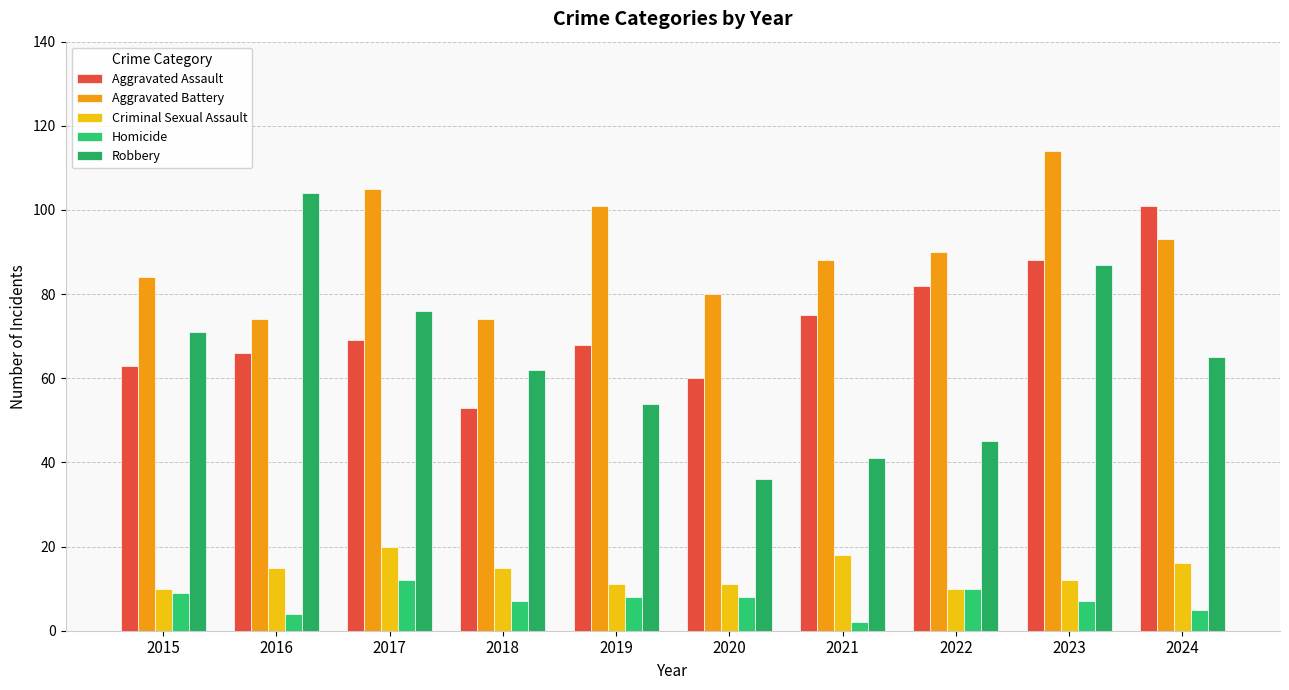

Rank the categories by Aggravated Assault value from lowest to highest.

2018, 2020, 2015, 2016, 2019, 2017, 2021, 2022, 2023, 2024